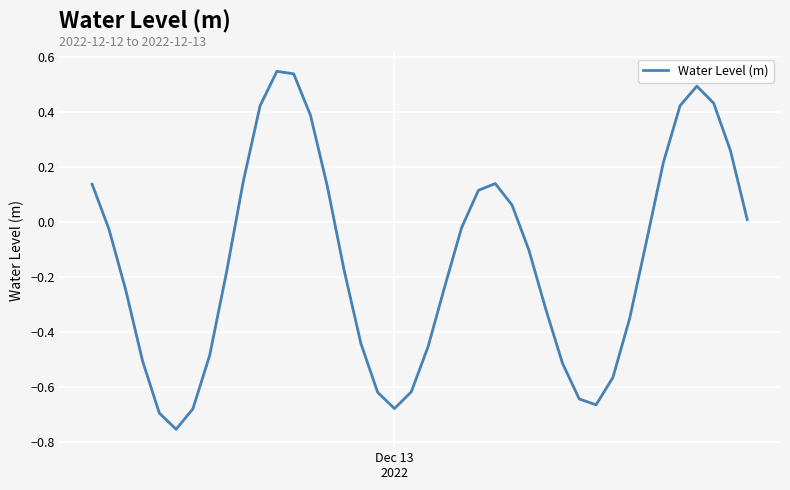

What is the difference between the maximum and minimum values?

1.3